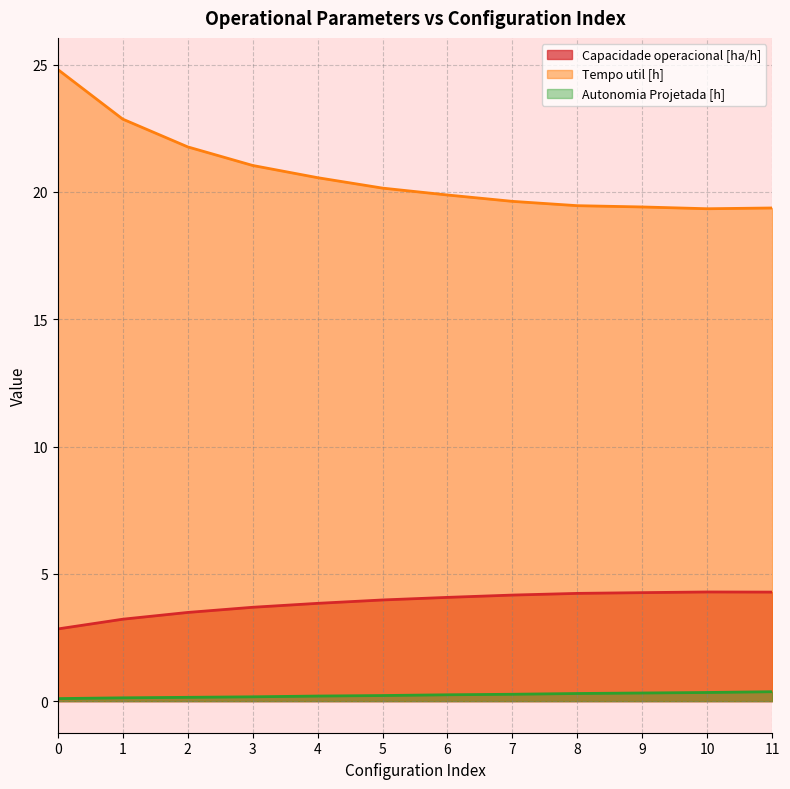

What is the maximum value shown in the chart?

24.8